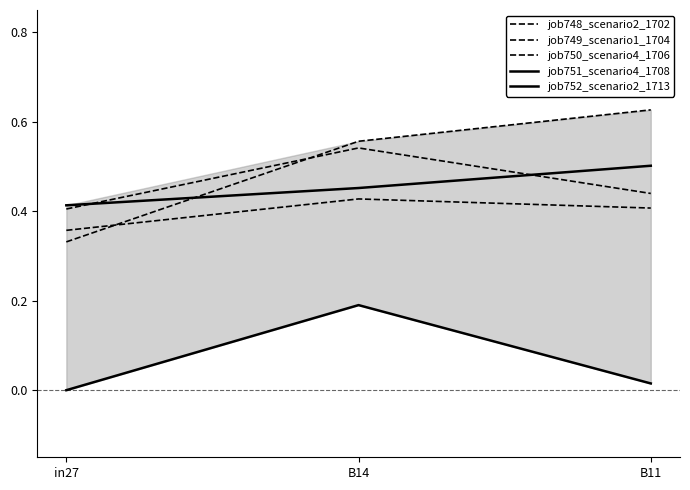

At which category is the sum across all series the highest?

B14